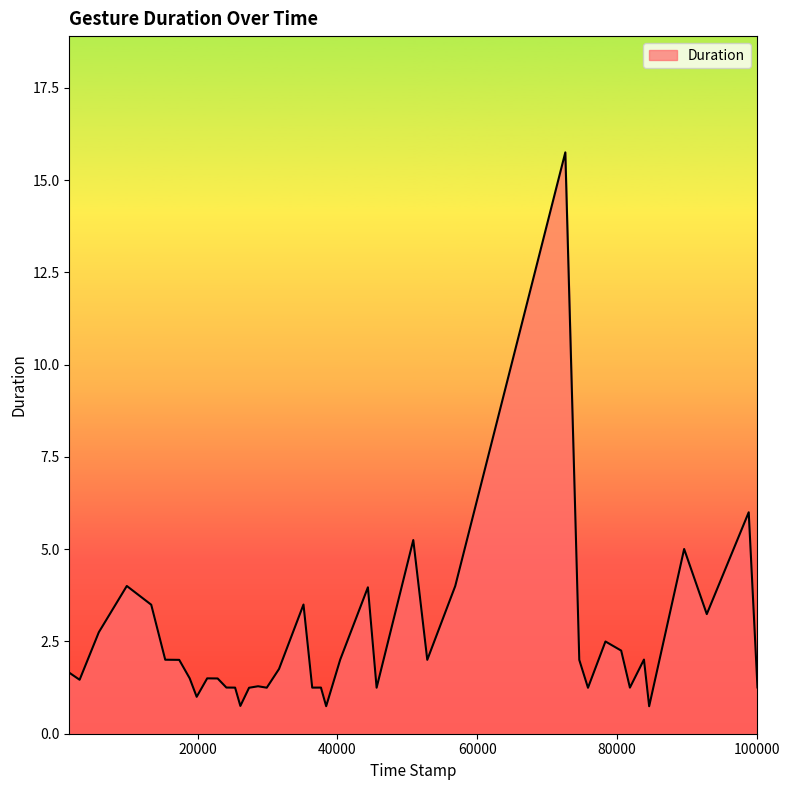

What is the maximum value shown in the chart?

15.8